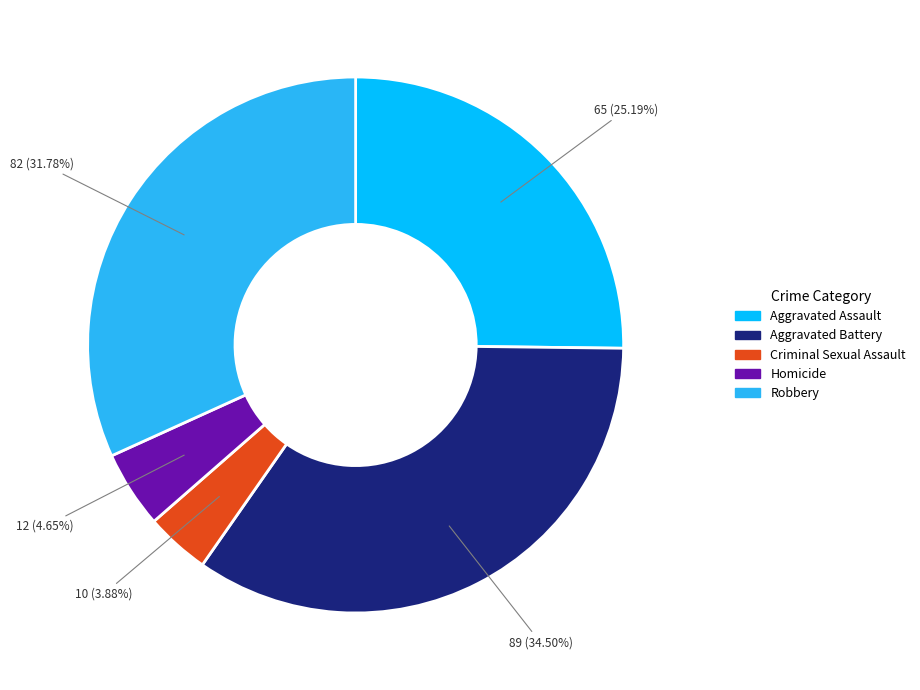

Is it true that Robbery is 40% of the pie?

False